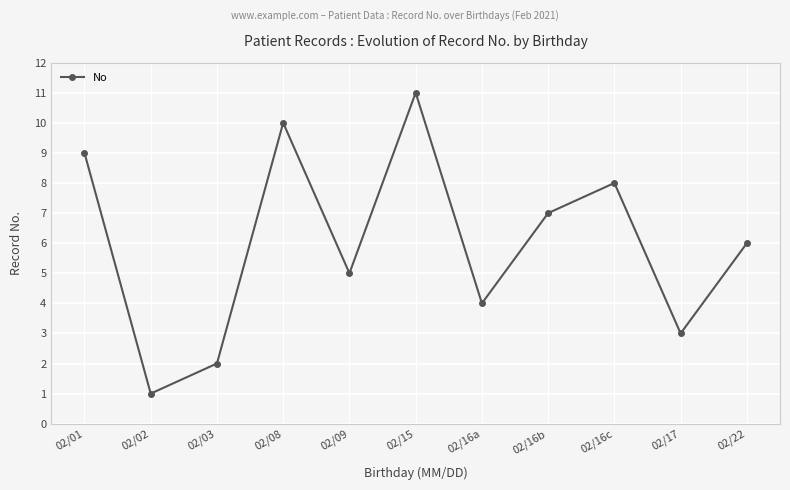

Does the chart have visible grid lines?

Yes